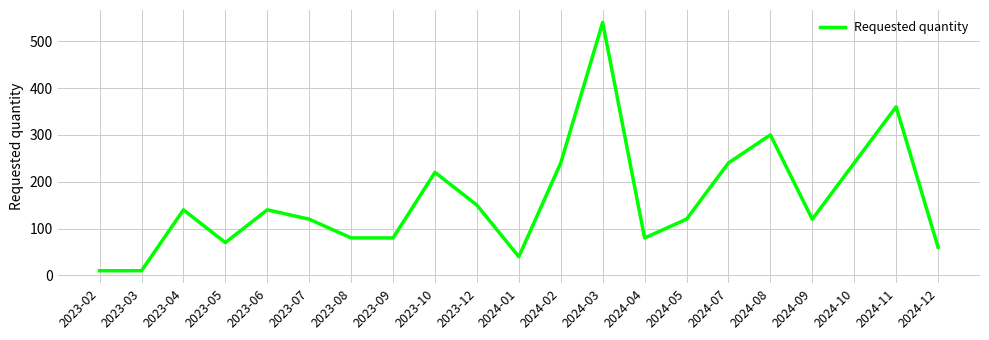

Which has a higher value, 2024-09 or 2023-06?

2023-06